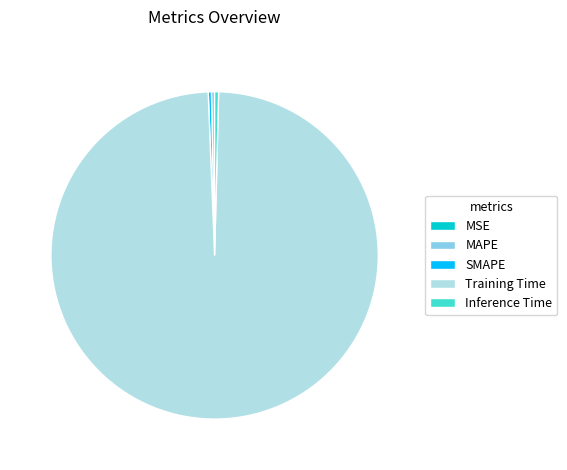

Which category has the biggest portion of the pie?

Training Time